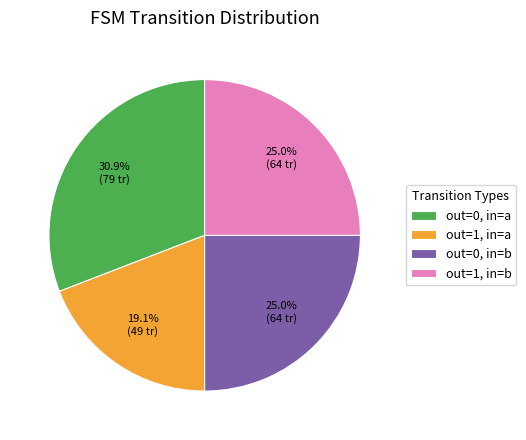

Does out=0, in=b account for over 50% of the chart?

No